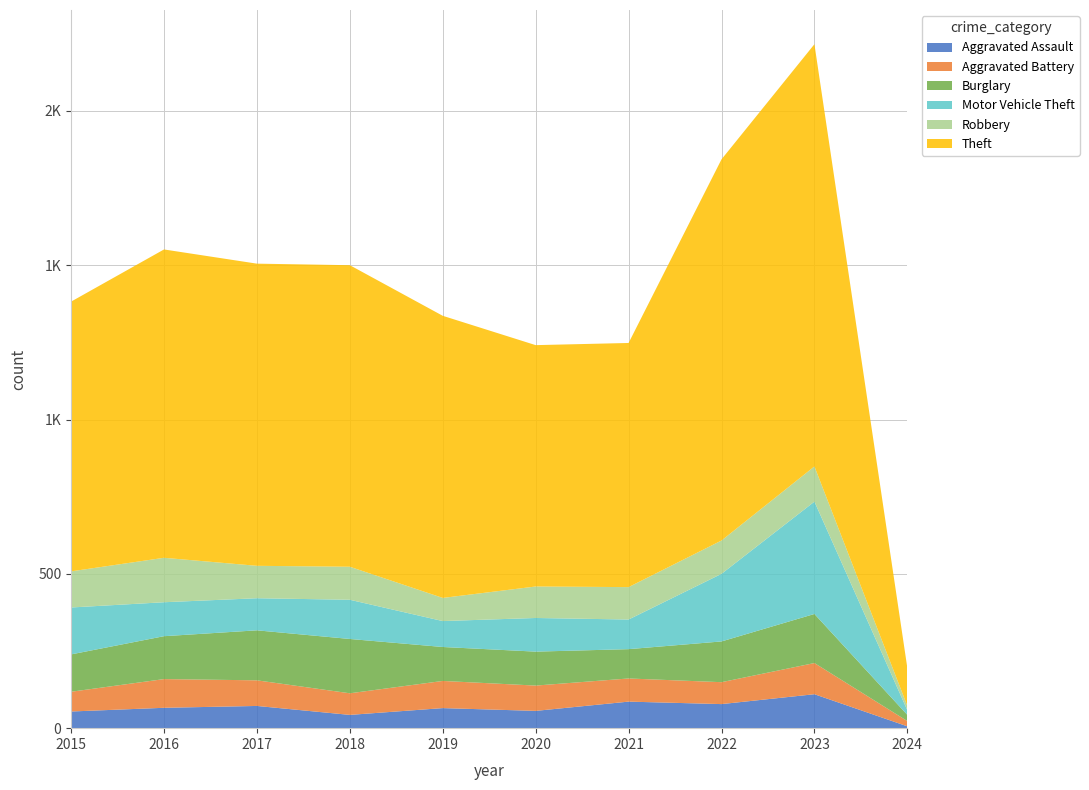

Reading left to right, extract all data points from this chart.

Aggravated Assault: 2015=54	2016=66	2017=72	2018=43	2019=65	2020=56	2021=86	2022=78	2023=110	2024=6
Aggravated Battery: 2015=64	2016=93	2017=83	2018=70	2019=88	2020=82	2021=75	2022=71	2023=101	2024=17
Burglary: 2015=121	2016=139	2017=162	2018=176	2019=110	2020=110	2021=95	2022=132	2023=159	2024=20
Motor Vehicle Theft: 2015=152	2016=110	2017=104	2018=127	2019=84	2020=109	2021=96	2022=219	2023=364	2024=15
Robbery: 2015=117	2016=144	2017=105	2018=107	2019=75	2020=102	2021=105	2022=108	2023=114	2024=14
Theft: 2015=874	2016=999	2017=979	2018=977	2019=914	2020=782	2021=791	2022=1235	2023=1368	2024=123